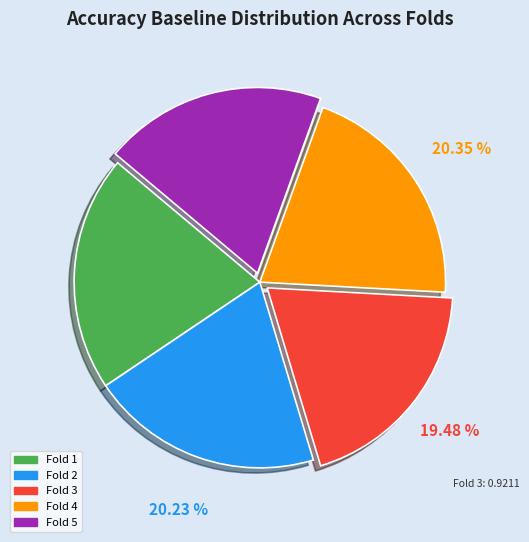

Is there a majority slice in this chart?

No